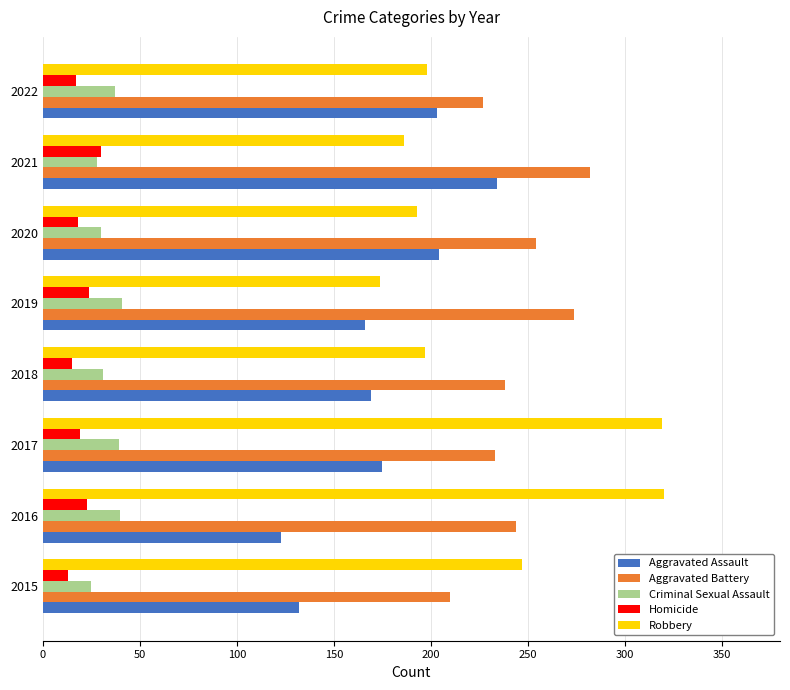

What is the sum of all Criminal Sexual Assault values?

271